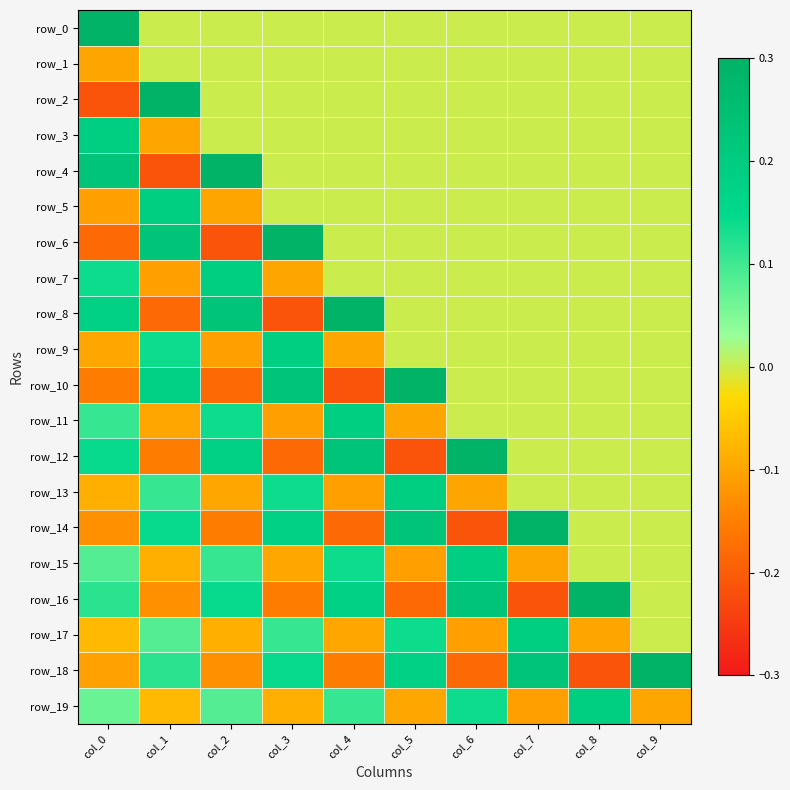

Reading left to right, list all the values displayed in this chart.

row_0: col_0=0.3	col_1=0.0	col_2=0.0	col_3=0.0	col_4=0.0	col_5=0.0	col_6=0.0	col_7=0.0	col_8=0.0	col_9=0.0
row_1: col_0=-0.1	col_1=0.0	col_2=0.0	col_3=0.0	col_4=0.0	col_5=0.0	col_6=0.0	col_7=0.0	col_8=0.0	col_9=0.0
row_2: col_0=-0.2	col_1=0.3	col_2=0.0	col_3=0.0	col_4=0.0	col_5=0.0	col_6=0.0	col_7=0.0	col_8=0.0	col_9=0.0
row_3: col_0=0.2	col_1=-0.1	col_2=0.0	col_3=0.0	col_4=0.0	col_5=0.0	col_6=0.0	col_7=0.0	col_8=0.0	col_9=0.0
row_4: col_0=0.2	col_1=-0.2	col_2=0.3	col_3=0.0	col_4=0.0	col_5=0.0	col_6=0.0	col_7=0.0	col_8=0.0	col_9=0.0
row_5: col_0=-0.1	col_1=0.2	col_2=-0.1	col_3=0.0	col_4=0.0	col_5=0.0	col_6=0.0	col_7=0.0	col_8=0.0	col_9=0.0
row_6: col_0=-0.2	col_1=0.2	col_2=-0.2	col_3=0.3	col_4=0.0	col_5=0.0	col_6=0.0	col_7=0.0	col_8=0.0	col_9=0.0
row_7: col_0=0.1	col_1=-0.1	col_2=0.2	col_3=-0.1	col_4=0.0	col_5=0.0	col_6=0.0	col_7=0.0	col_8=0.0	col_9=0.0
row_8: col_0=0.2	col_1=-0.2	col_2=0.2	col_3=-0.2	col_4=0.3	col_5=0.0	col_6=0.0	col_7=0.0	col_8=0.0	col_9=0.0
row_9: col_0=-0.1	col_1=0.1	col_2=-0.1	col_3=0.2	col_4=-0.1	col_5=0.0	col_6=0.0	col_7=0.0	col_8=0.0	col_9=0.0
row_10: col_0=-0.2	col_1=0.2	col_2=-0.2	col_3=0.2	col_4=-0.2	col_5=0.3	col_6=0.0	col_7=0.0	col_8=0.0	col_9=0.0
row_11: col_0=0.1	col_1=-0.1	col_2=0.1	col_3=-0.1	col_4=0.2	col_5=-0.1	col_6=0.0	col_7=0.0	col_8=0.0	col_9=0.0
row_12: col_0=0.1	col_1=-0.2	col_2=0.2	col_3=-0.2	col_4=0.2	col_5=-0.2	col_6=0.3	col_7=0.0	col_8=0.0	col_9=0.0
row_13: col_0=-0.1	col_1=0.1	col_2=-0.1	col_3=0.1	col_4=-0.1	col_5=0.2	col_6=-0.1	col_7=0.0	col_8=0.0	col_9=0.0
row_14: col_0=-0.1	col_1=0.1	col_2=-0.2	col_3=0.2	col_4=-0.2	col_5=0.2	col_6=-0.2	col_7=0.3	col_8=0.0	col_9=0.0
row_15: col_0=0.1	col_1=-0.1	col_2=0.1	col_3=-0.1	col_4=0.1	col_5=-0.1	col_6=0.2	col_7=-0.1	col_8=0.0	col_9=0.0
row_16: col_0=0.1	col_1=-0.1	col_2=0.1	col_3=-0.2	col_4=0.2	col_5=-0.2	col_6=0.2	col_7=-0.2	col_8=0.3	col_9=0.0
row_17: col_0=-0.1	col_1=0.1	col_2=-0.1	col_3=0.1	col_4=-0.1	col_5=0.1	col_6=-0.1	col_7=0.2	col_8=-0.1	col_9=0.0
row_18: col_0=-0.1	col_1=0.1	col_2=-0.1	col_3=0.1	col_4=-0.2	col_5=0.2	col_6=-0.2	col_7=0.2	col_8=-0.2	col_9=0.3
row_19: col_0=0.1	col_1=-0.1	col_2=0.1	col_3=-0.1	col_4=0.1	col_5=-0.1	col_6=0.1	col_7=-0.1	col_8=0.2	col_9=-0.1